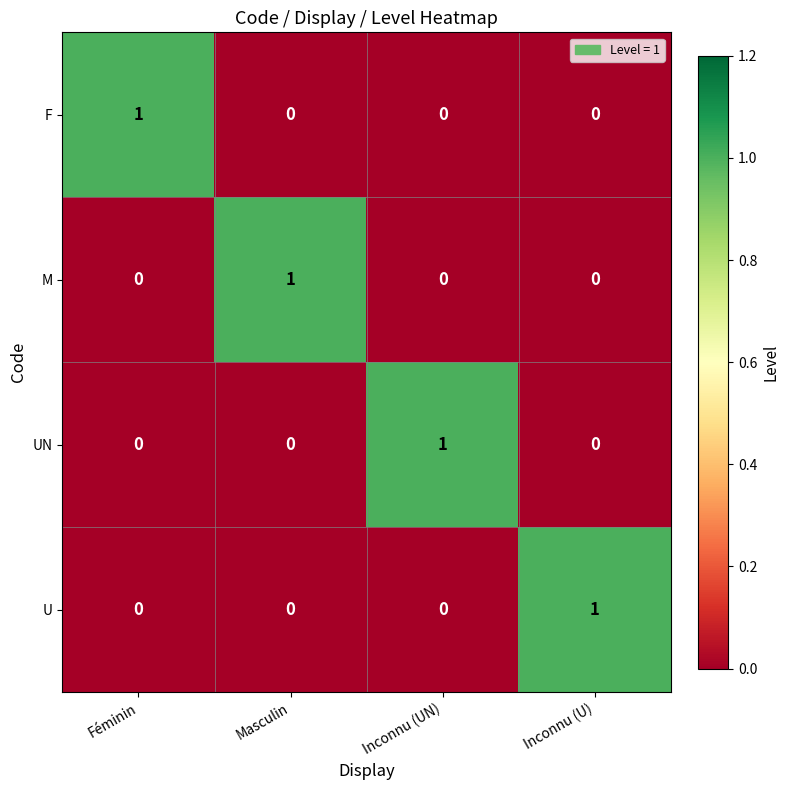

Count the F values in the range 0 to 1.

4